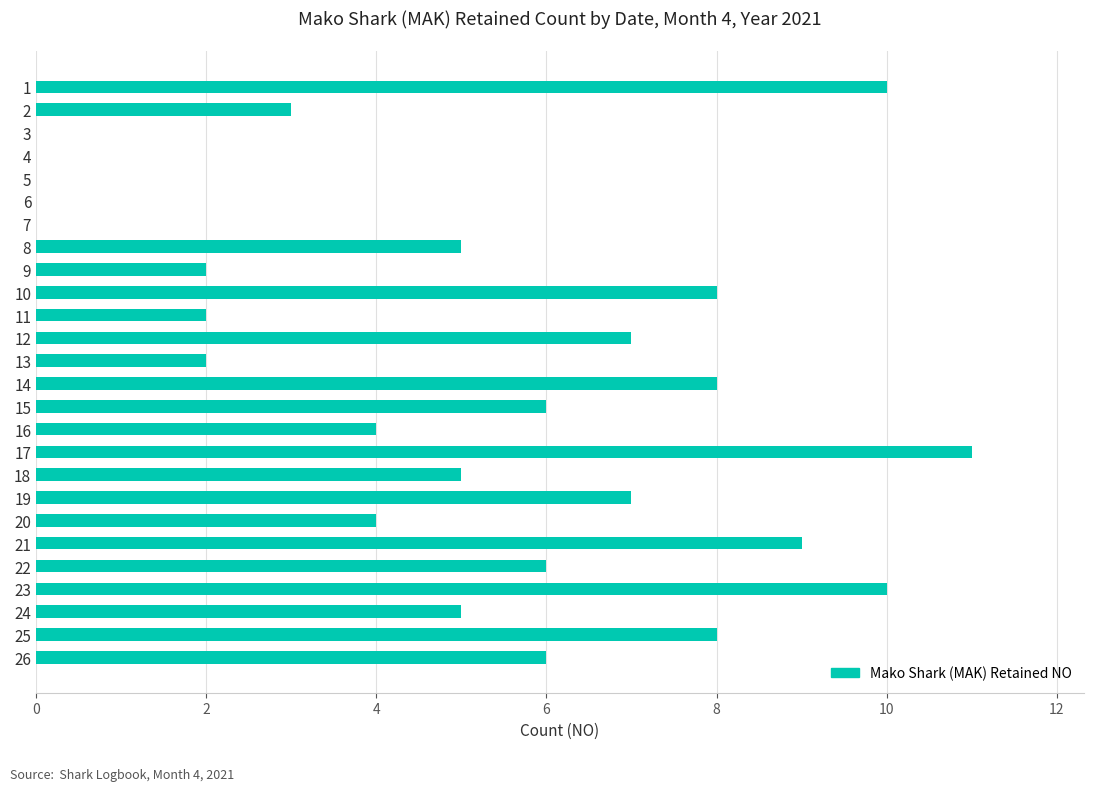

What is the maximum value shown in the chart?

11